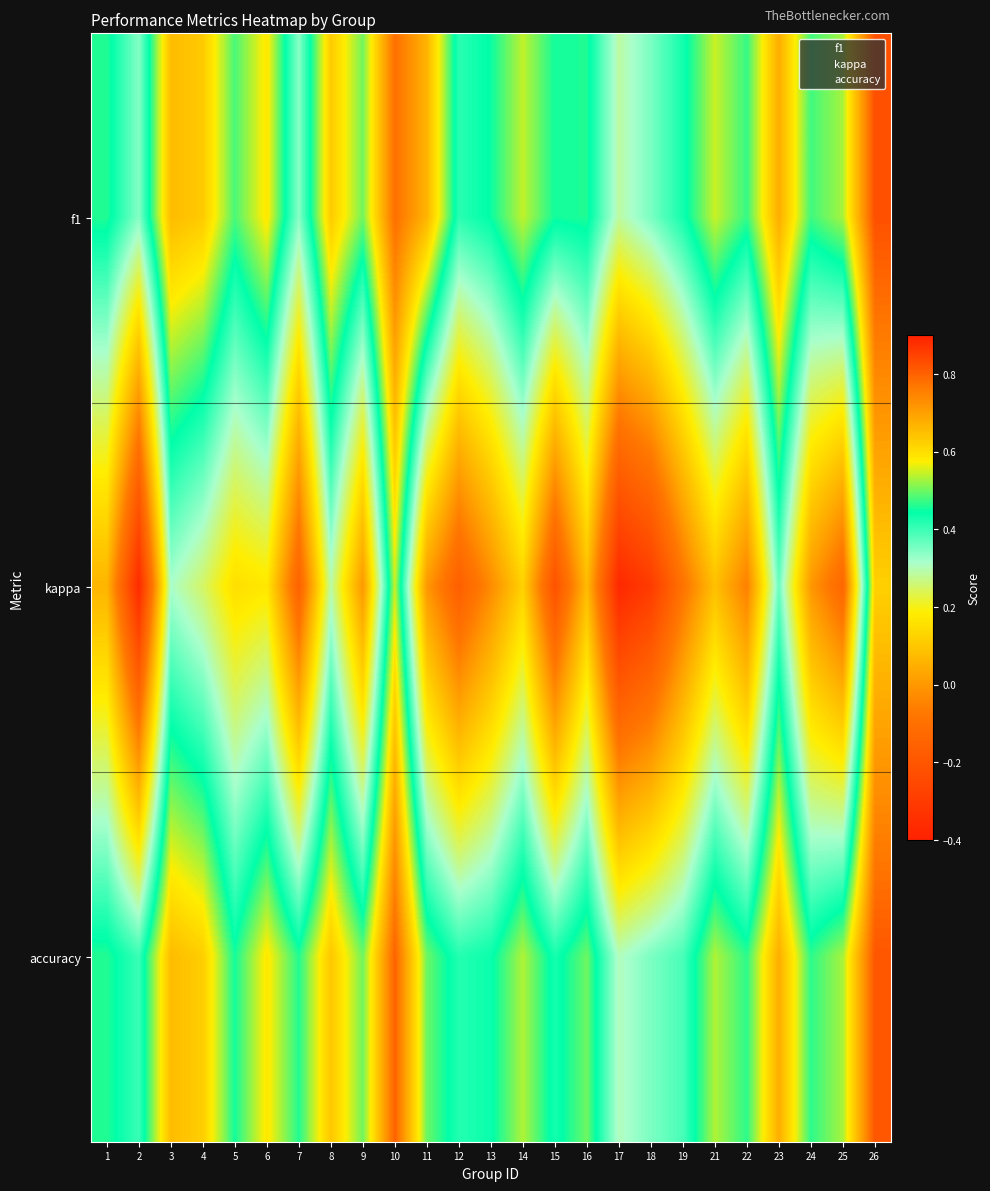

What is the maximum value for accuracy?

2.0